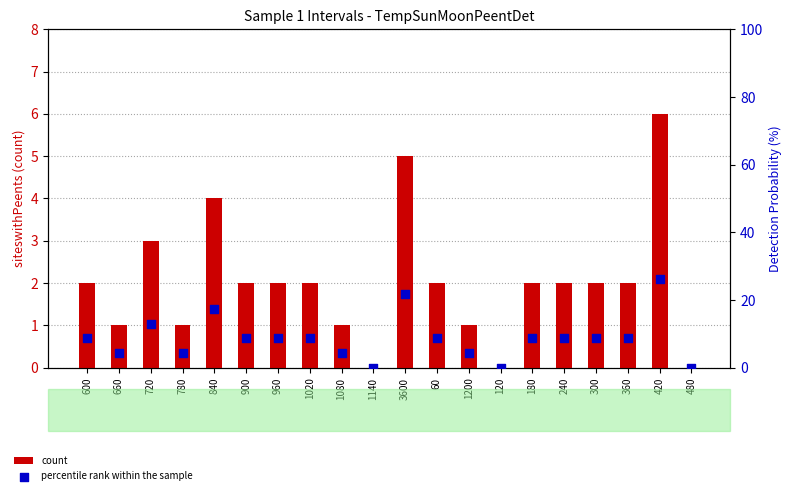

What are all the series names shown in the legend?

count, percentile rank within the sample